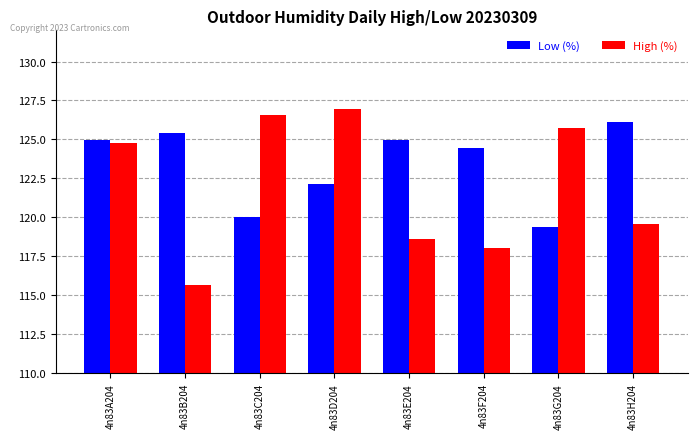

Where does the High (%) series first go above 124?

4n83A204